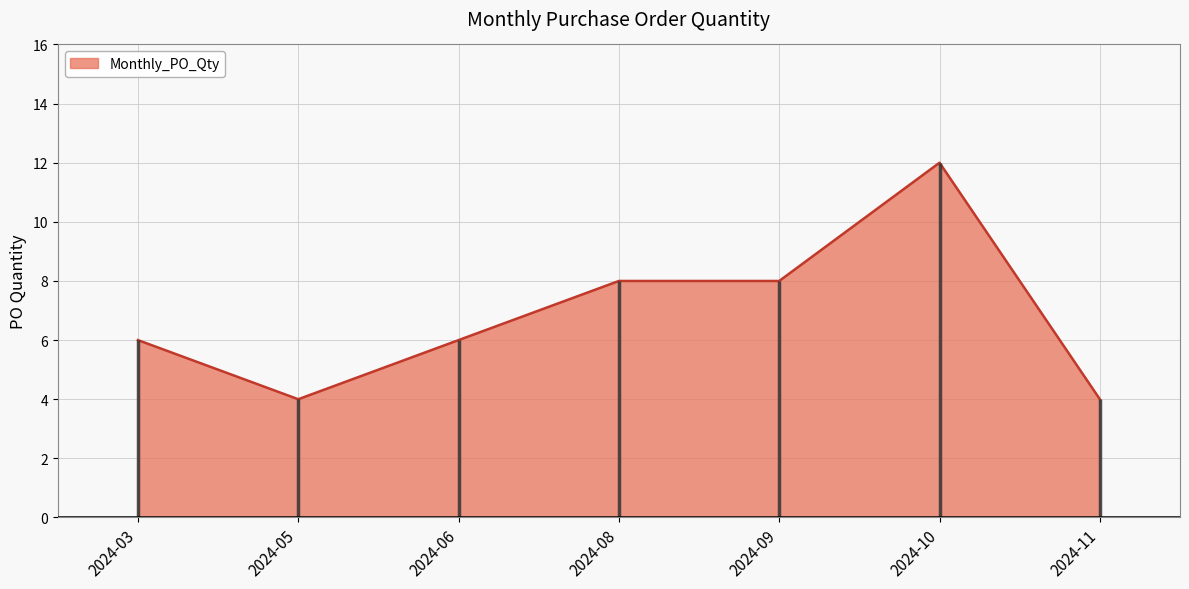

What is the change in value from 2024-09 to 2024-10?

+4